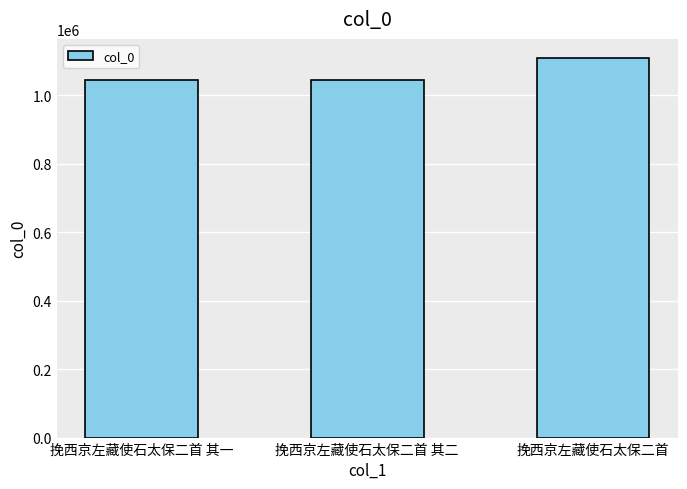

What value does the data have at 挽西京左藏使石太保二首, to the nearest 100?

1109300